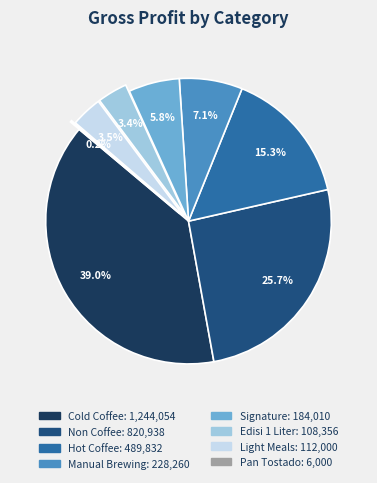

Which slice is the largest?

Cold Coffee